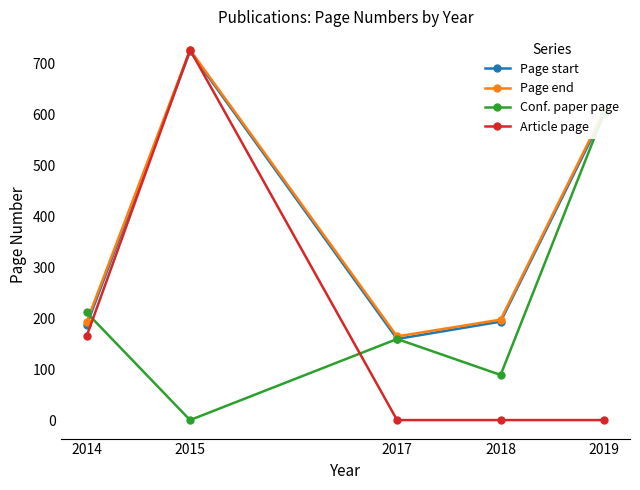

What is the sum of the Article page values at 2014 and 2017?

164.0